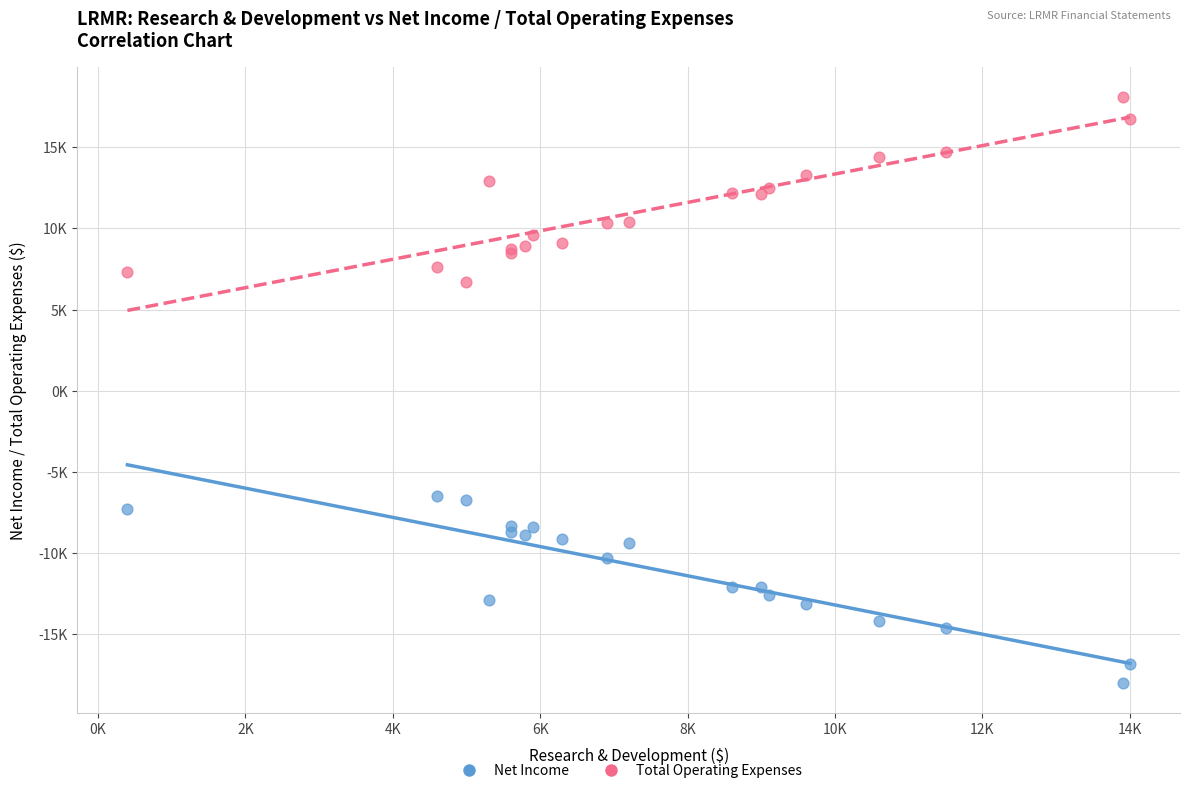

Which series contains the lowest Y value?

Net Income